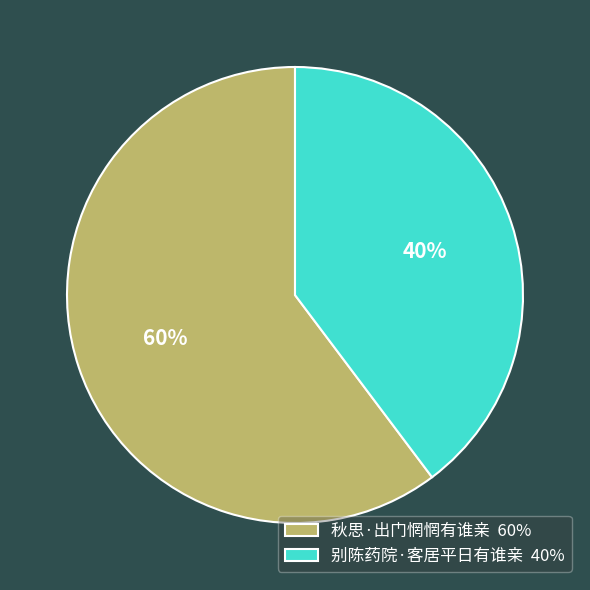

Count the number of slices in the pie.

2